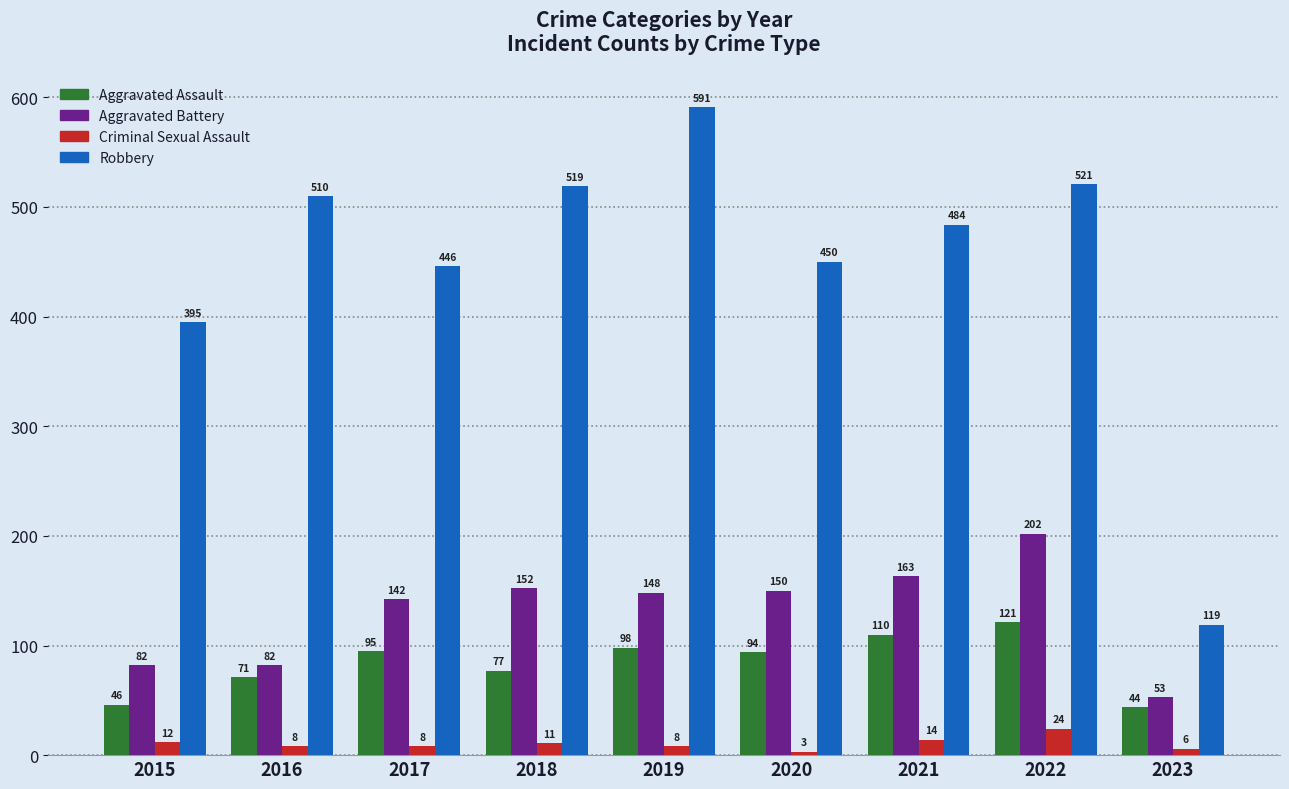

The value of Aggravated Battery at 2022 is 202. True or false?

True